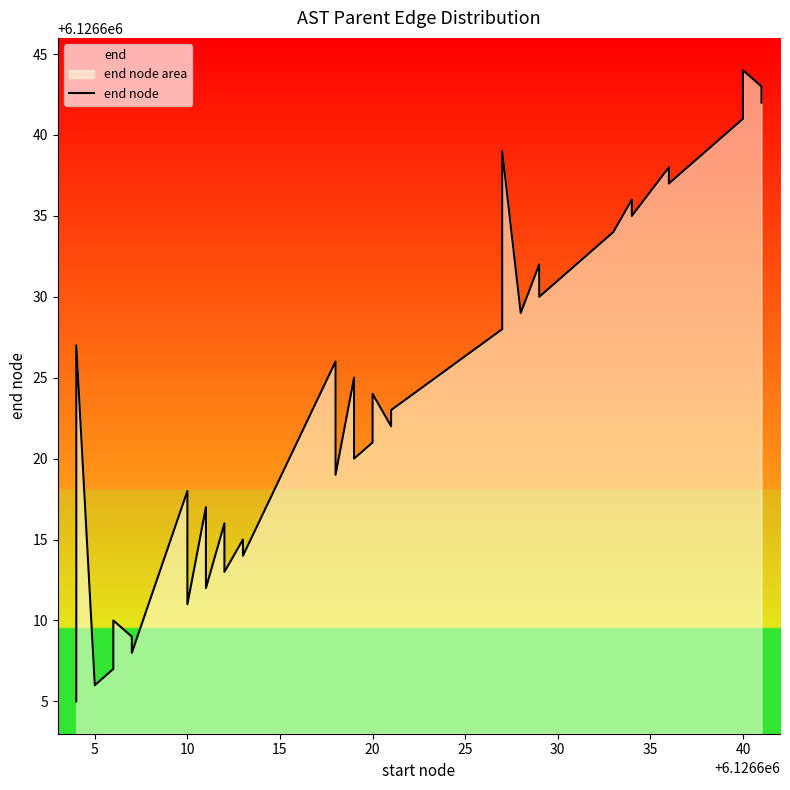

How many points are higher than both their immediate neighbors (excluding endpoints)?

14